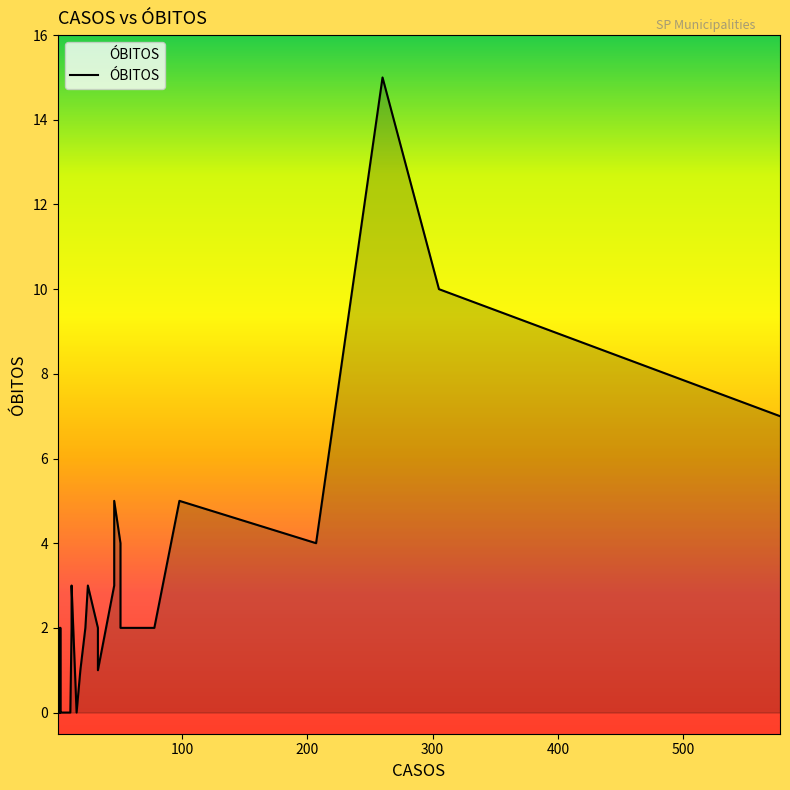

How many values are below 1?

17